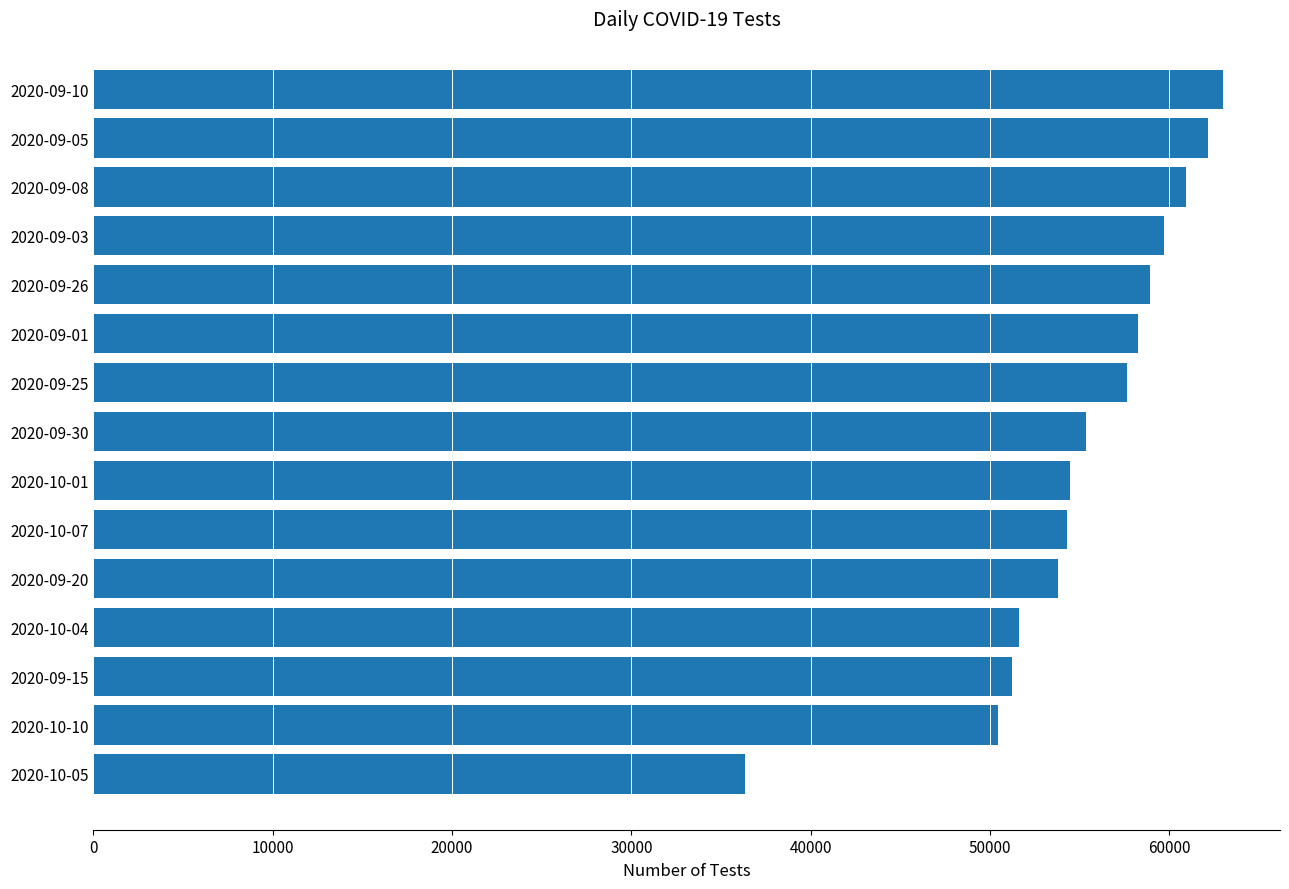

The value at 2020-09-15 is 88826. True or false?

False